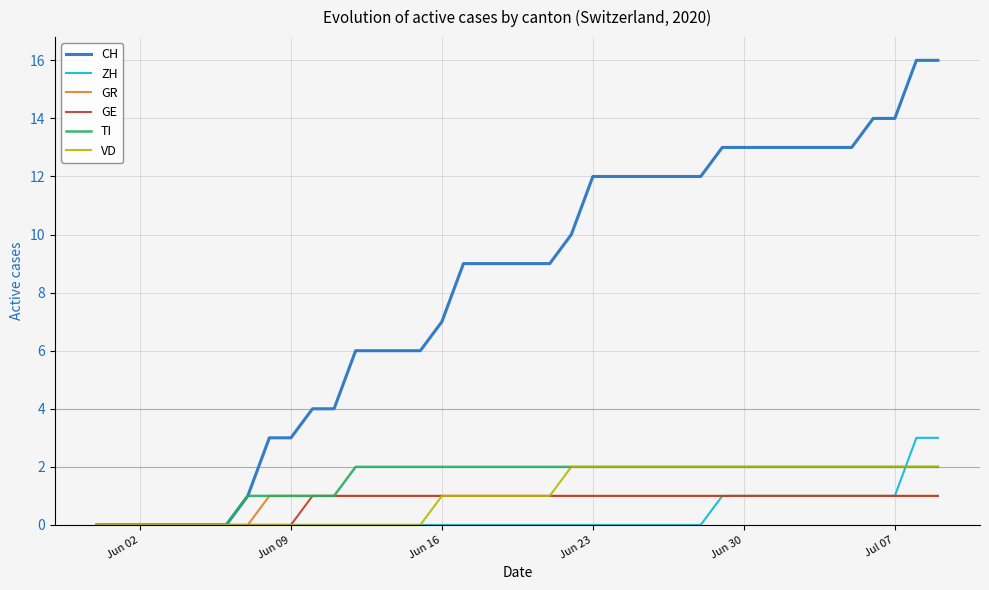

What is the greatest value displayed?

16